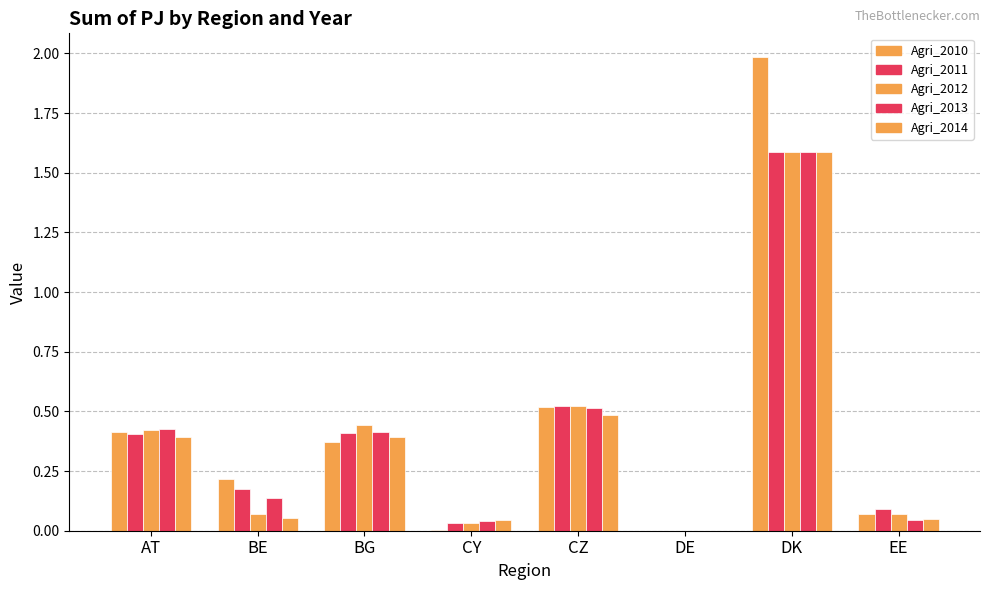

What position from the right is BG?

6